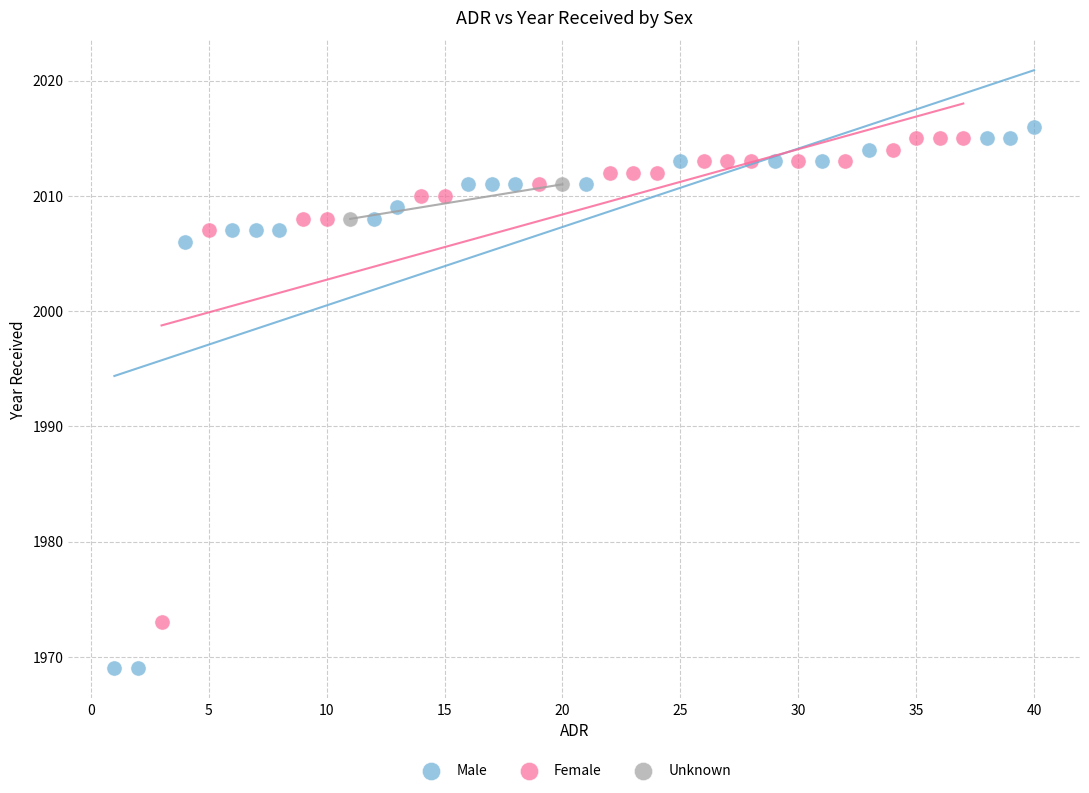

Which series contains the lowest Y value?

Male